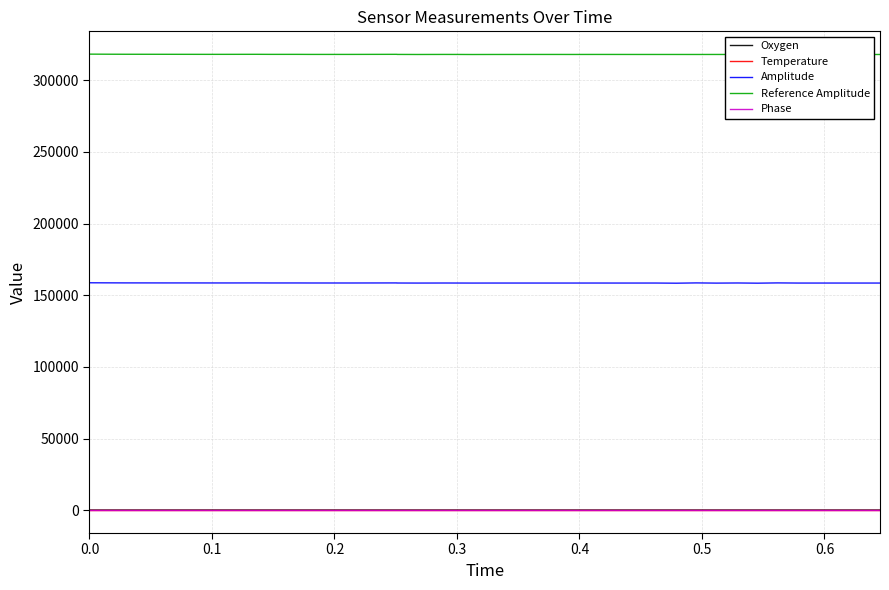

True or false: Reference Amplitude and Phase cross at least once.

False